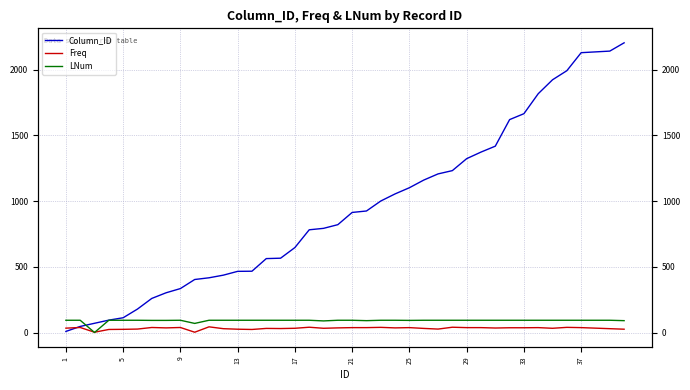

How many data points in Freq are above 36?

17